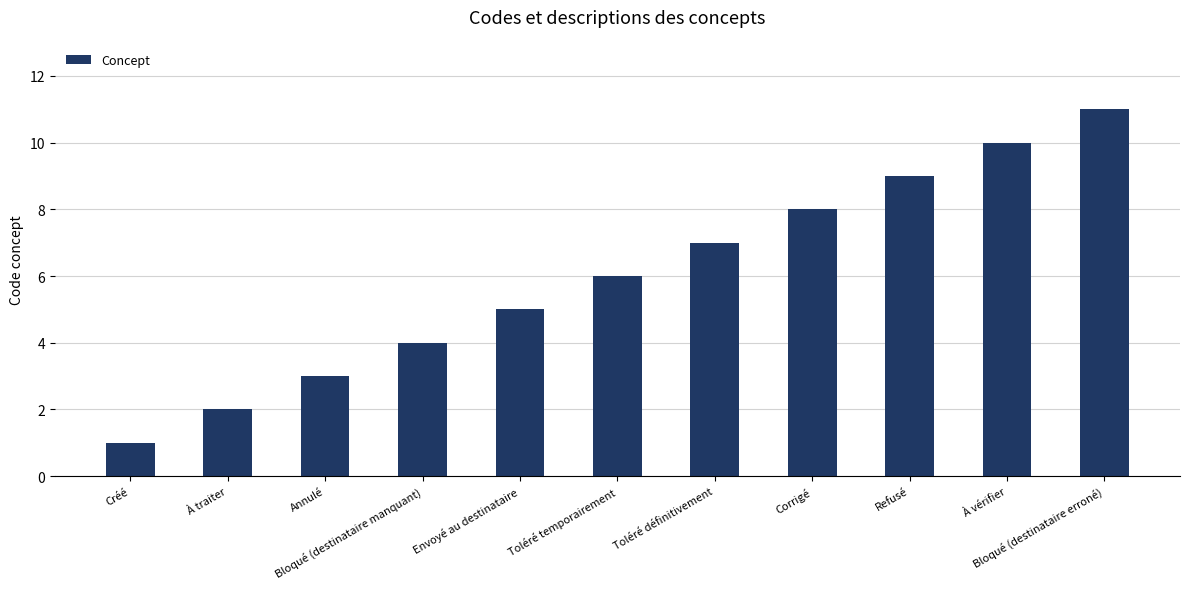

How many bars are there in total?

11